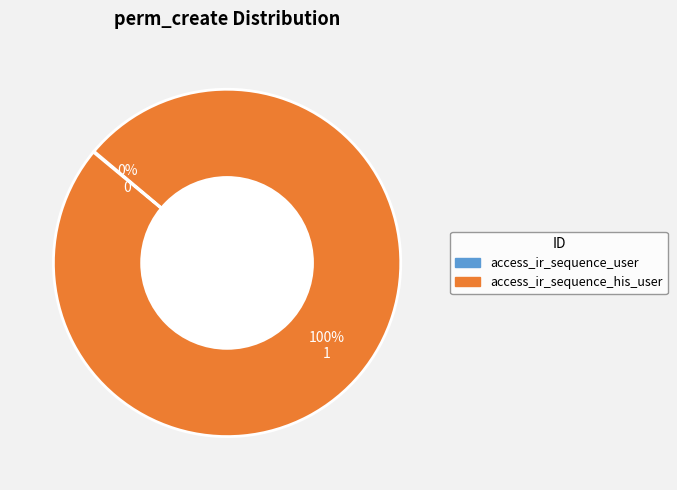

Which category accounts for the majority?

access_ir_sequence_his_user